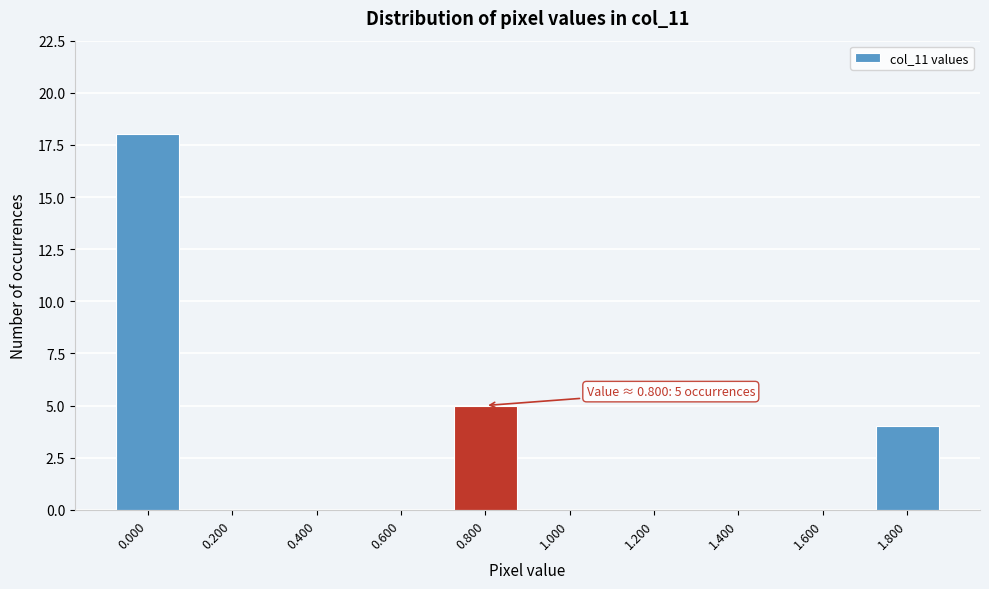

Reading left to right, extract all data points from this chart.

0.000=18	0.200=0	0.400=0	0.600=0	0.800=5	1.000=0	1.200=0	1.400=0	1.600=0	1.800=4